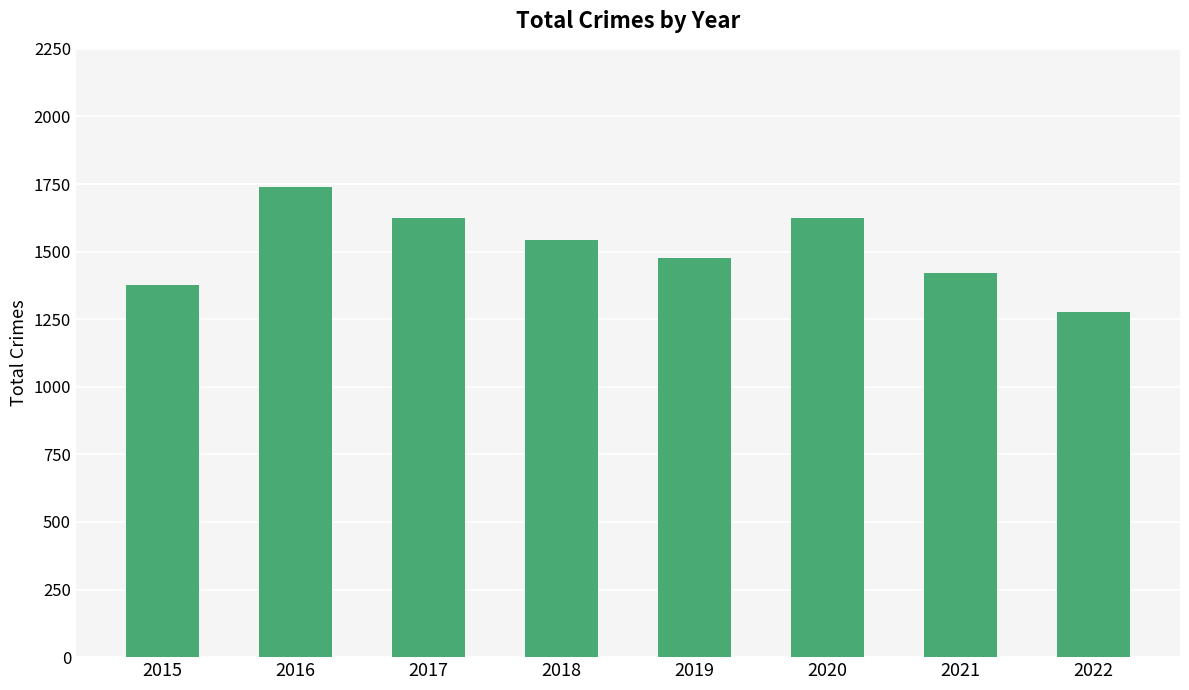

What is the greatest value displayed?

1740